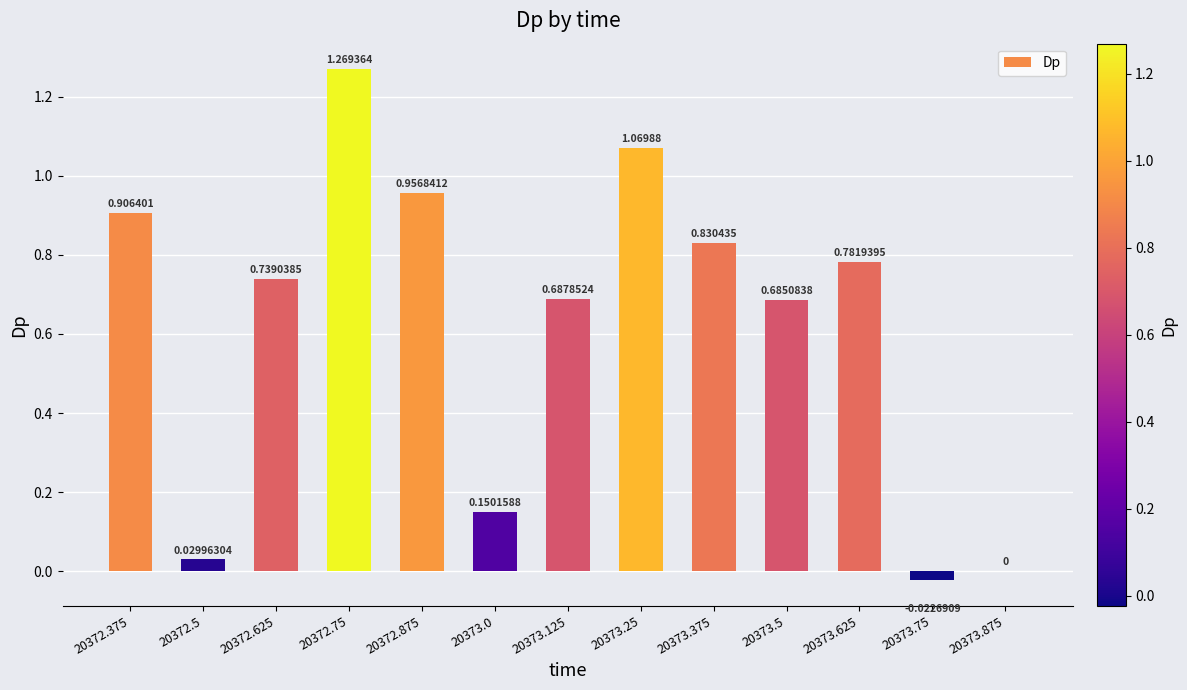

Where does the data first go above 0?

20372.375